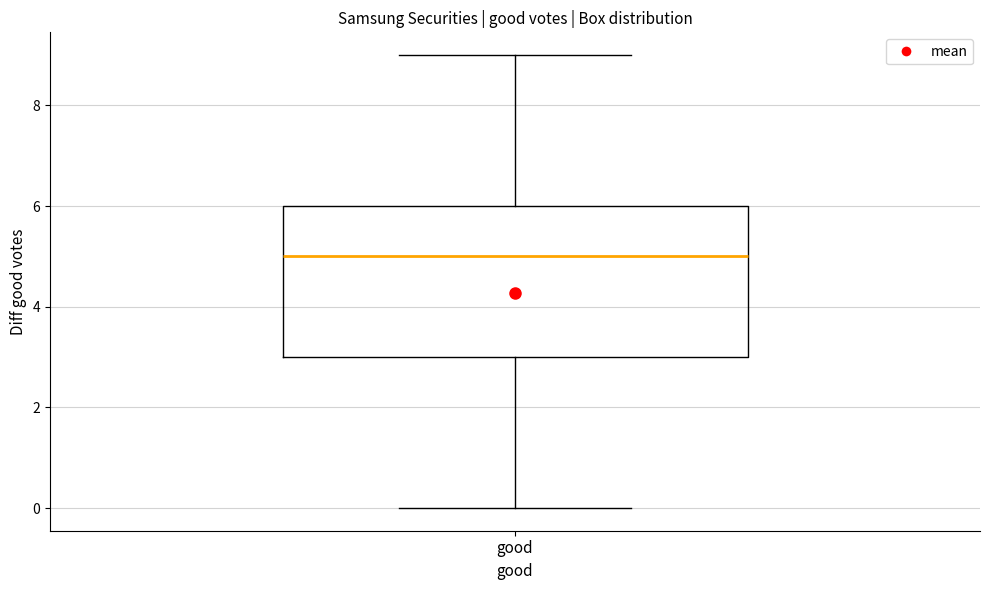

Read this box plot against the y-axis: the position of the median line, the range covered by the box, and the ends of both whiskers. The values are not printed on the chart, so give them approximately, as read against the axis.

median 5, box 3 to 6, whiskers 0 to 9